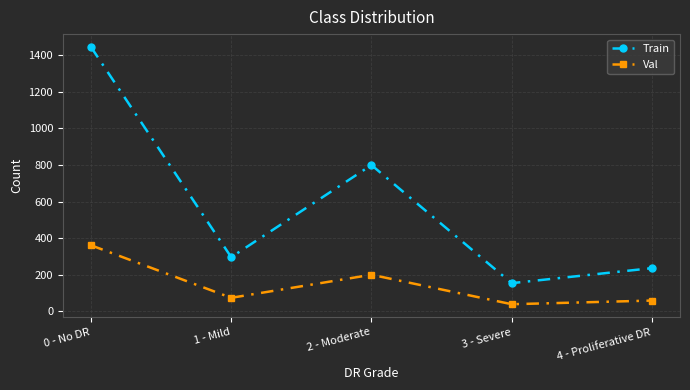

Which category has the lowest value in the Train series?

3 - Severe